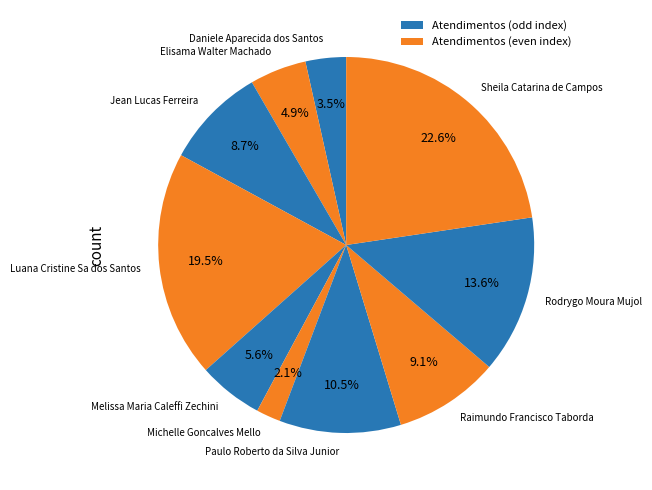

Approximately how many times larger is the value at Raimundo Francisco Taborda compared to Rodrygo Moura Mujol?

0.7